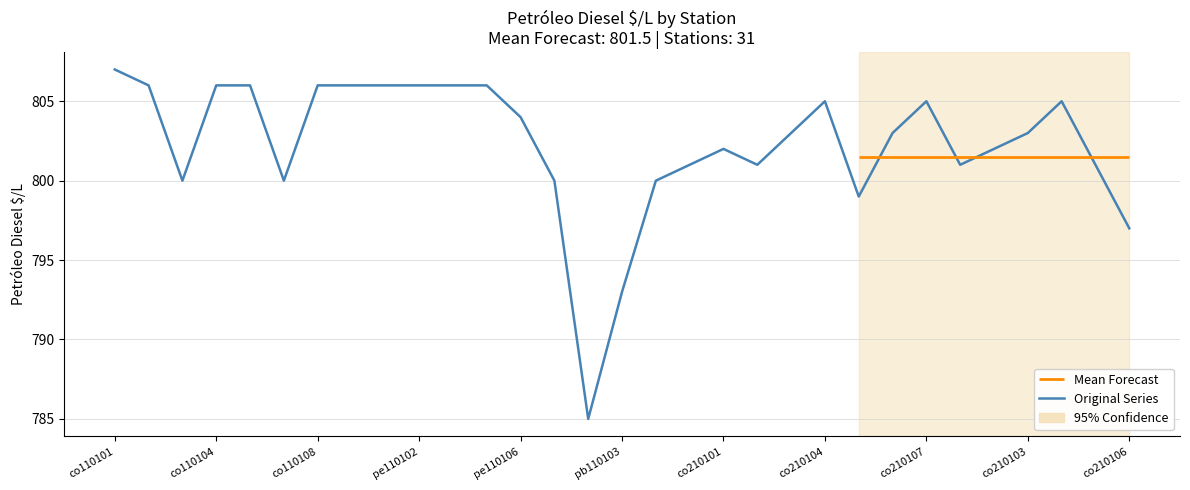

Count the number of values greater than 803.

14